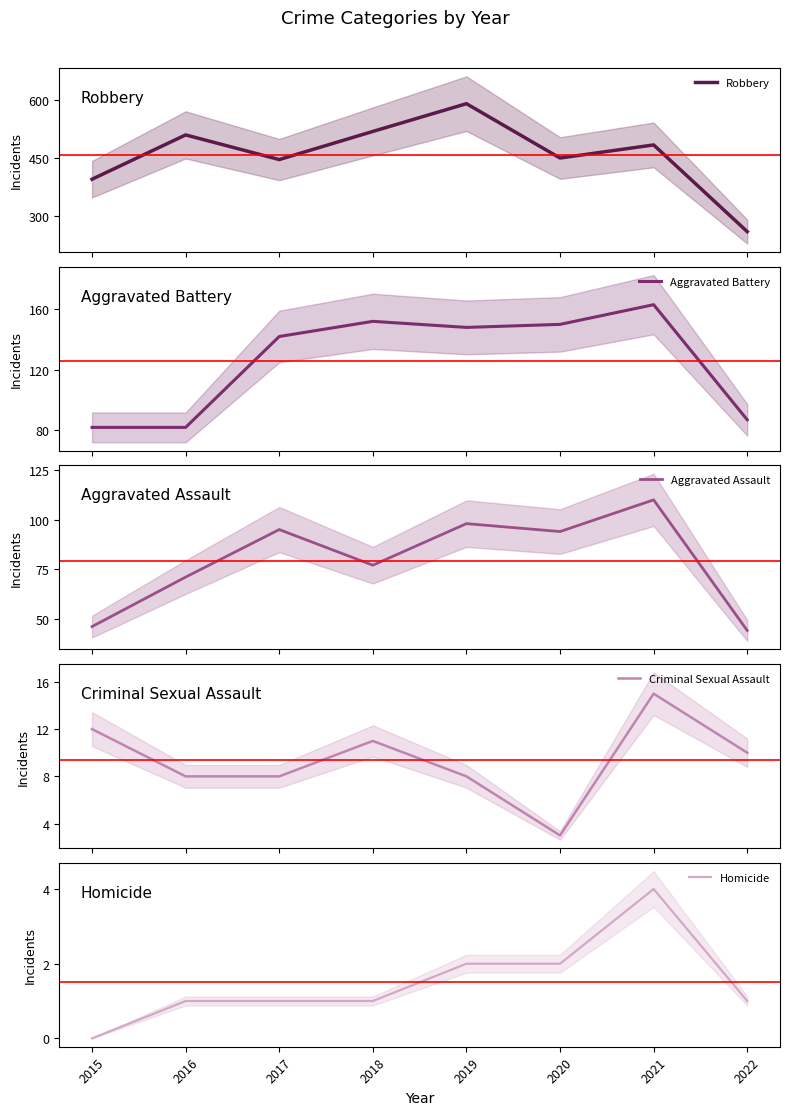

What is the maximum value for Robbery?

591